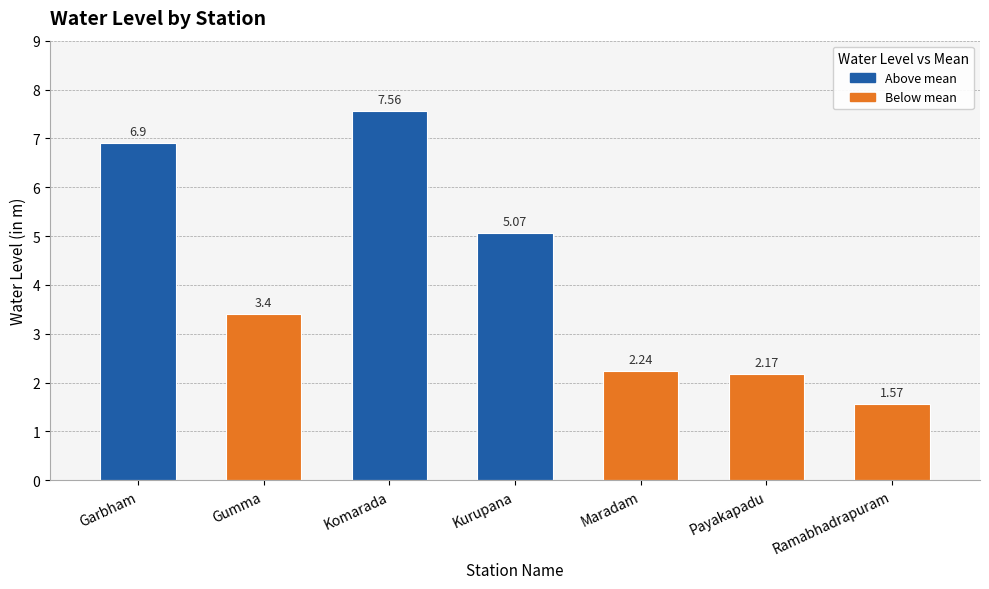

How many data points are less than 3?

3